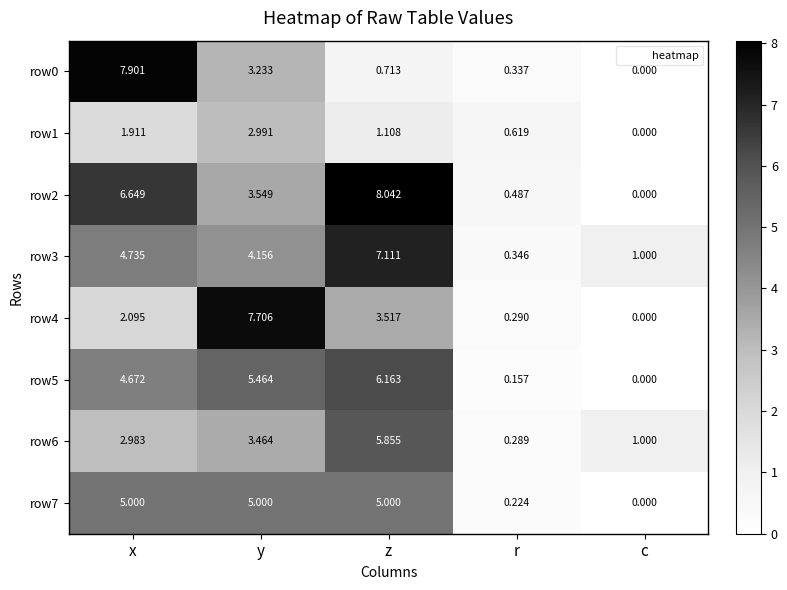

Which series has the largest total across all categories?

row2